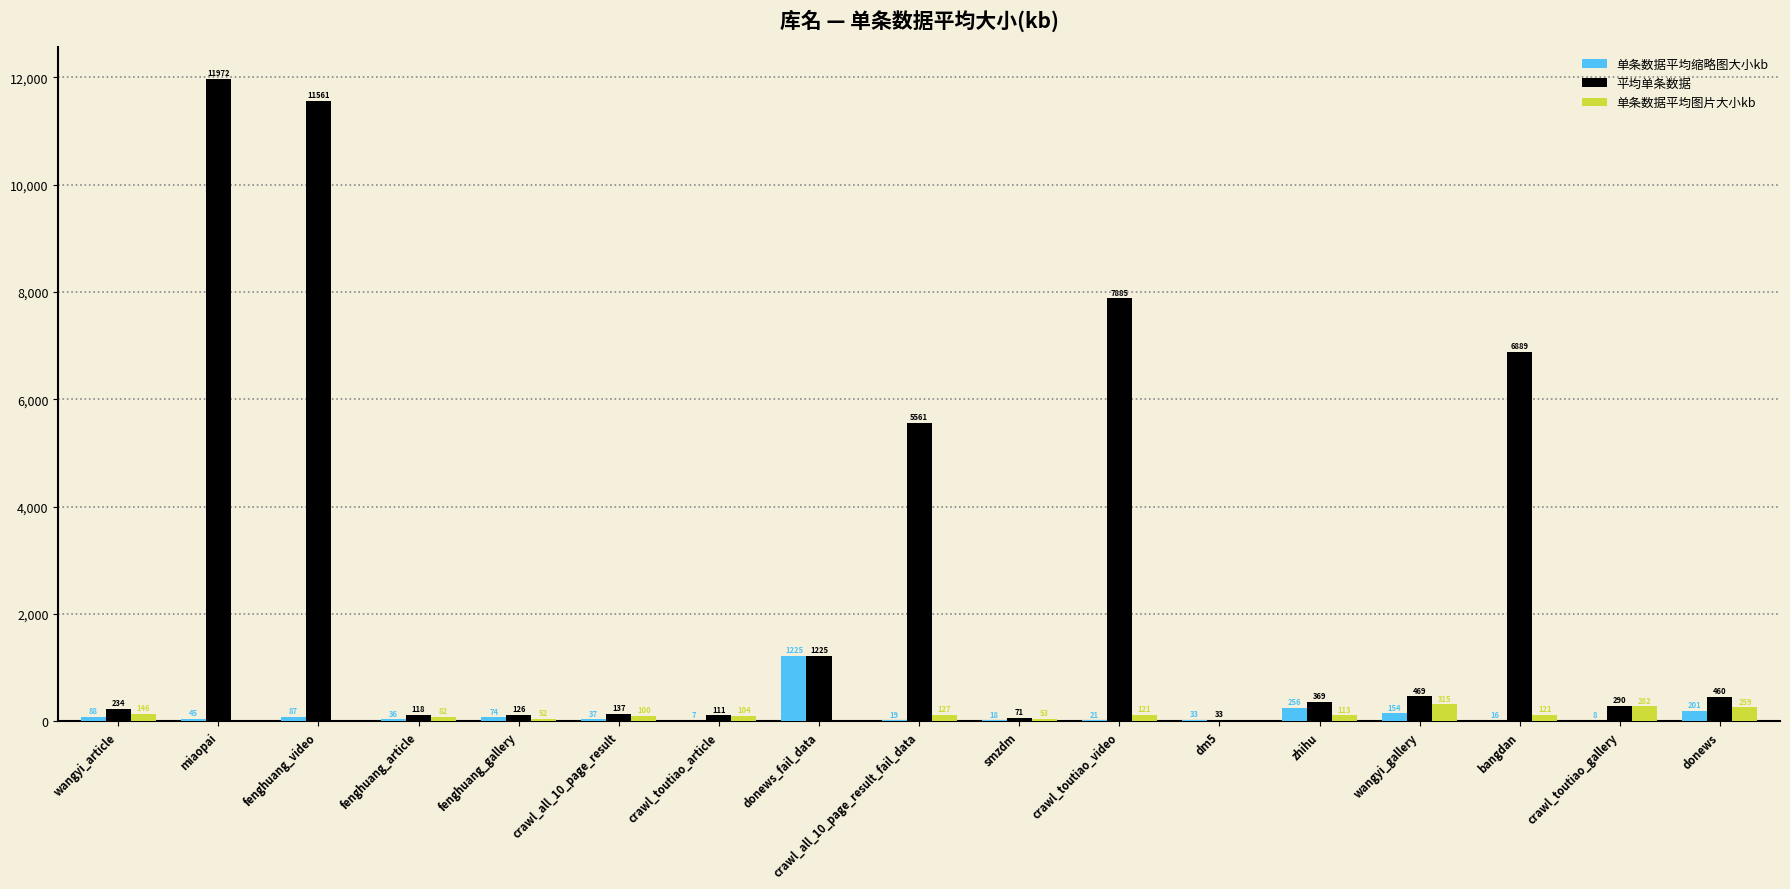

Read the 单条数据平均缩略图大小kb value at bangdan.

15.8